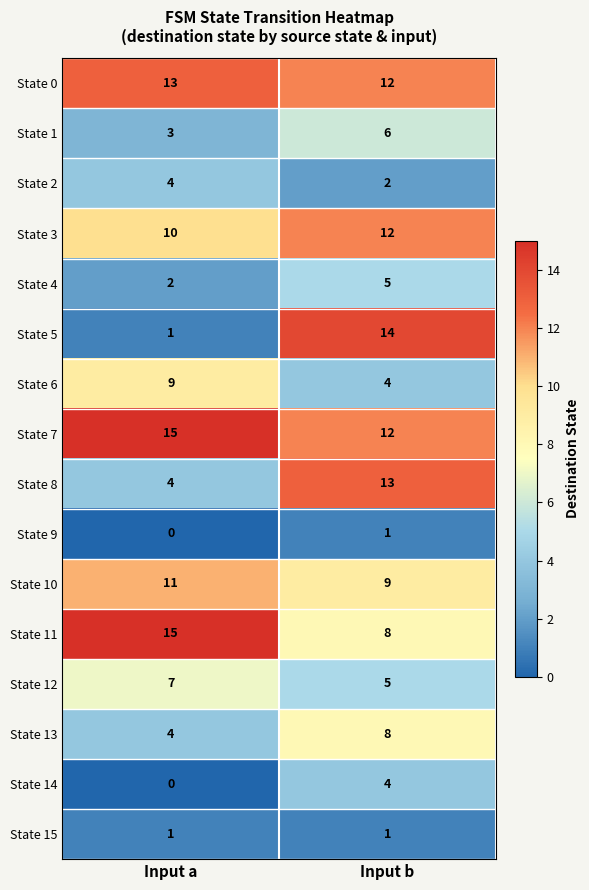

What is the maximum value for State 12?

7